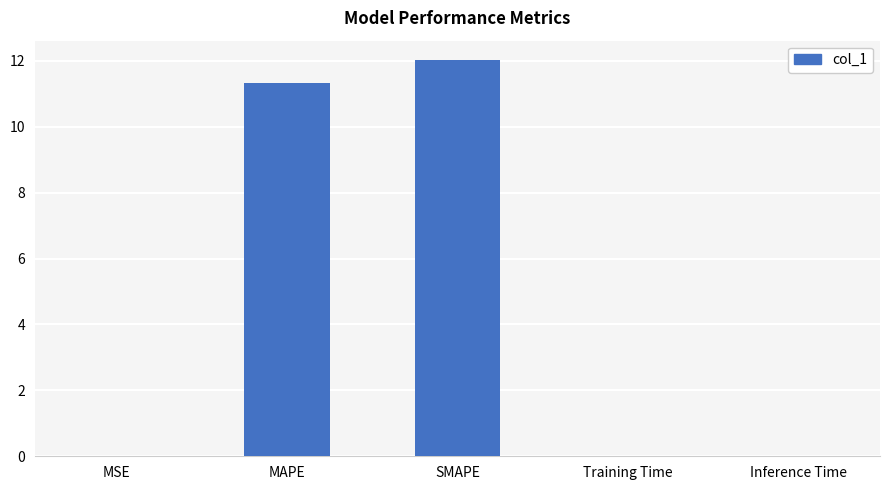

What is the sum of the values at Inference Time and SMAPE?

12.0